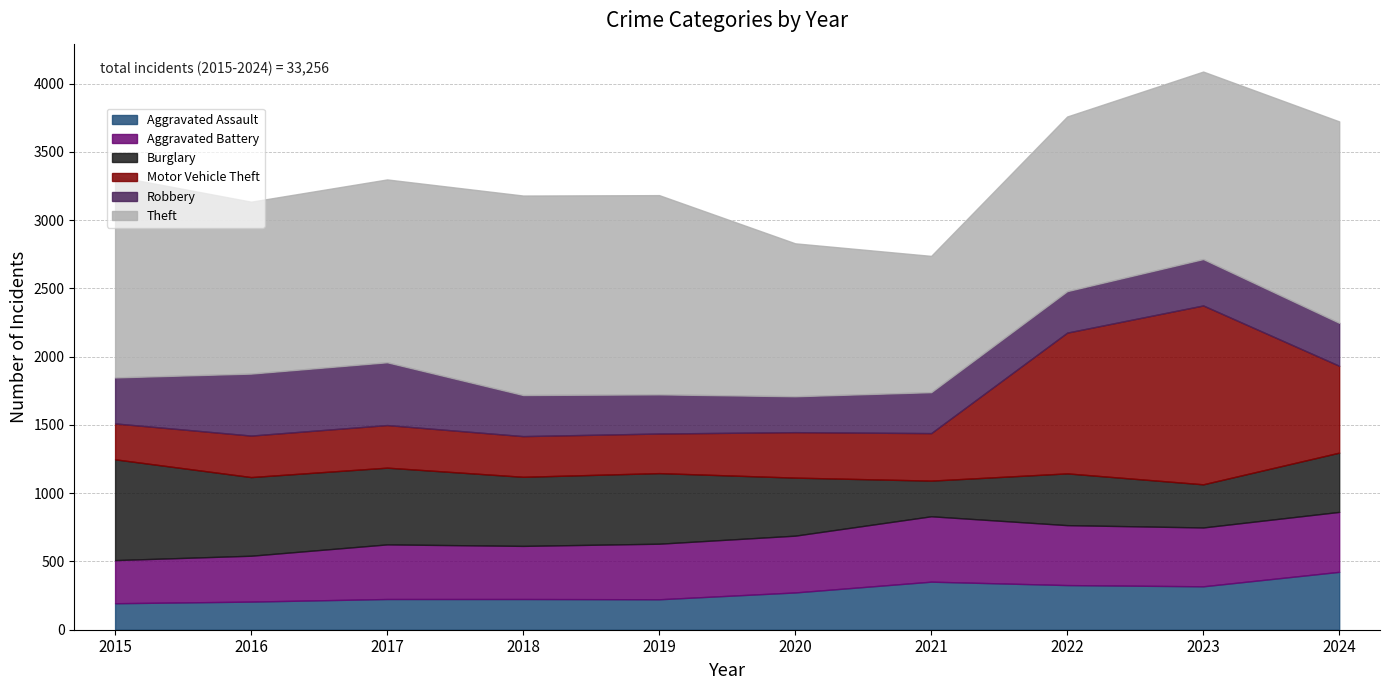

Which category has the highest value in the Burglary series?

2015